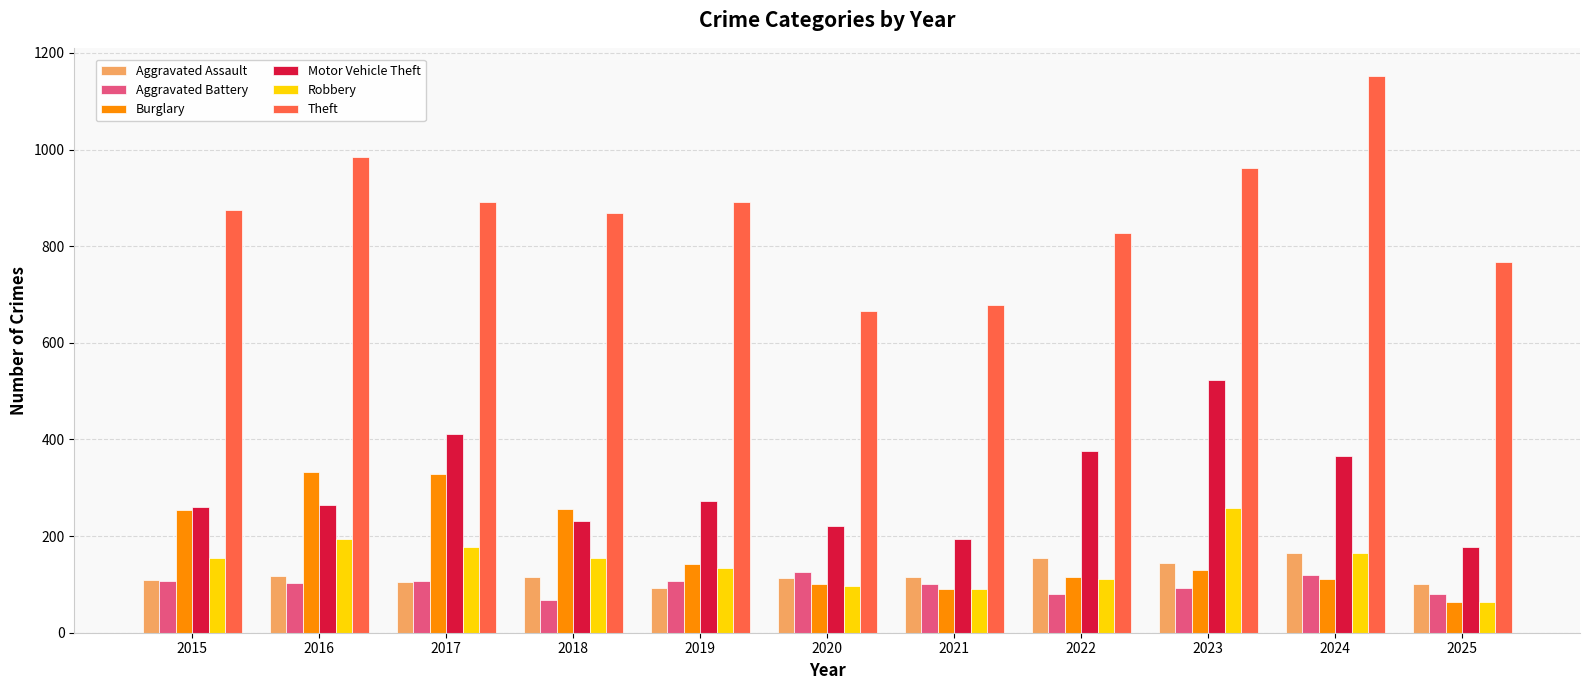

What is the sum of all Aggravated Battery values?

1091